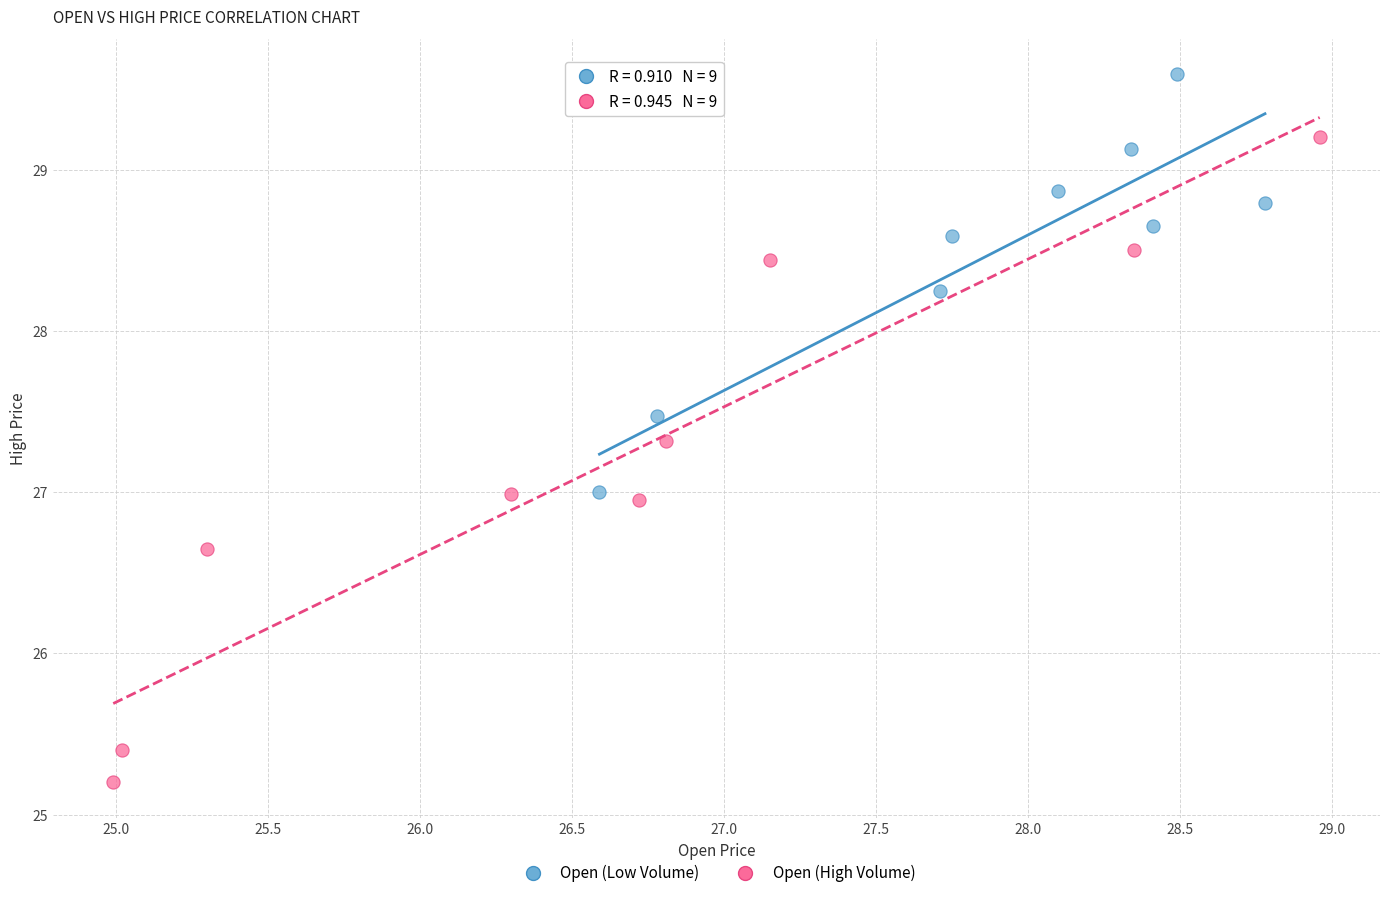

Which series contains the highest Y value?

Open (Low Volume)